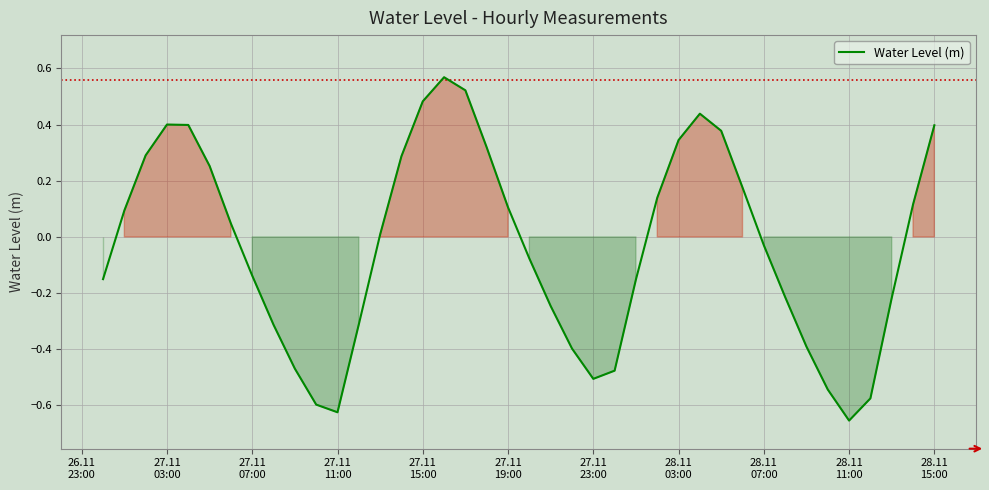

Reading left to right, list all the values displayed in this chart.

-0.2	0.1	0.3	0.4	0.4	0.3	0.0	-0.1	-0.3	-0.5	-0.6	-0.6	-0.3	0.0	0.3	0.5	0.6	0.5	0.3	0.1	-0.1	-0.2	-0.4	-0.5	-0.5	-0.2	0.1	0.3	0.4	0.4	0.2	-0.0	-0.2	-0.4	-0.5	-0.7	-0.6	-0.2	0.1	0.4